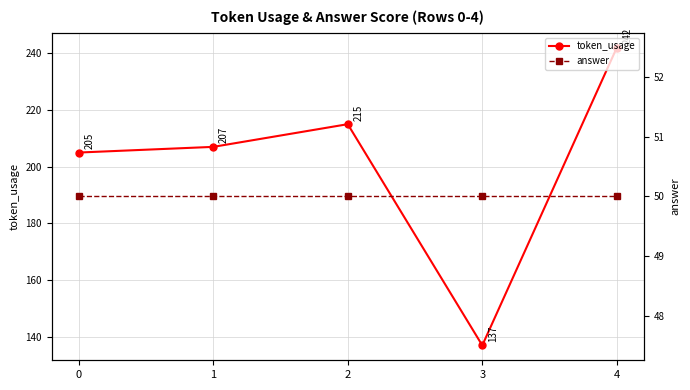

Reading left to right, what are all the values shown in this chart?

token_usage: 205	207	215	137	242
answer: 50	50	50	50	50